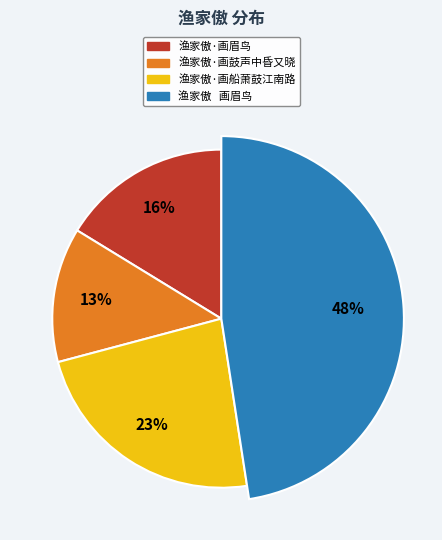

The 渔家傲   画眉鸟 slice represents 36% of the pie. True or false?

False